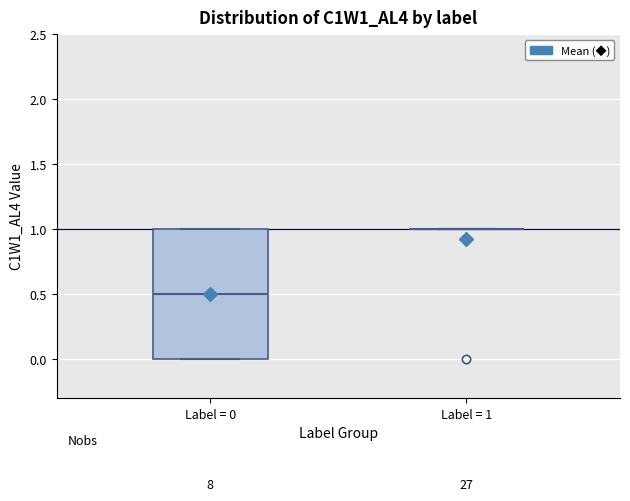

Where is the lower edge of the box for Label = 0 on the y-axis? The values are not printed on the chart, so give them approximately, as read against the axis.

0.0